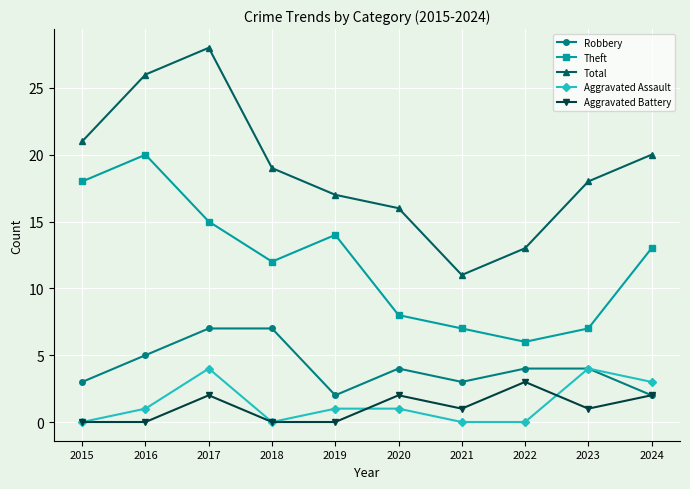

At how many categories does at least one series exceed 6?

10